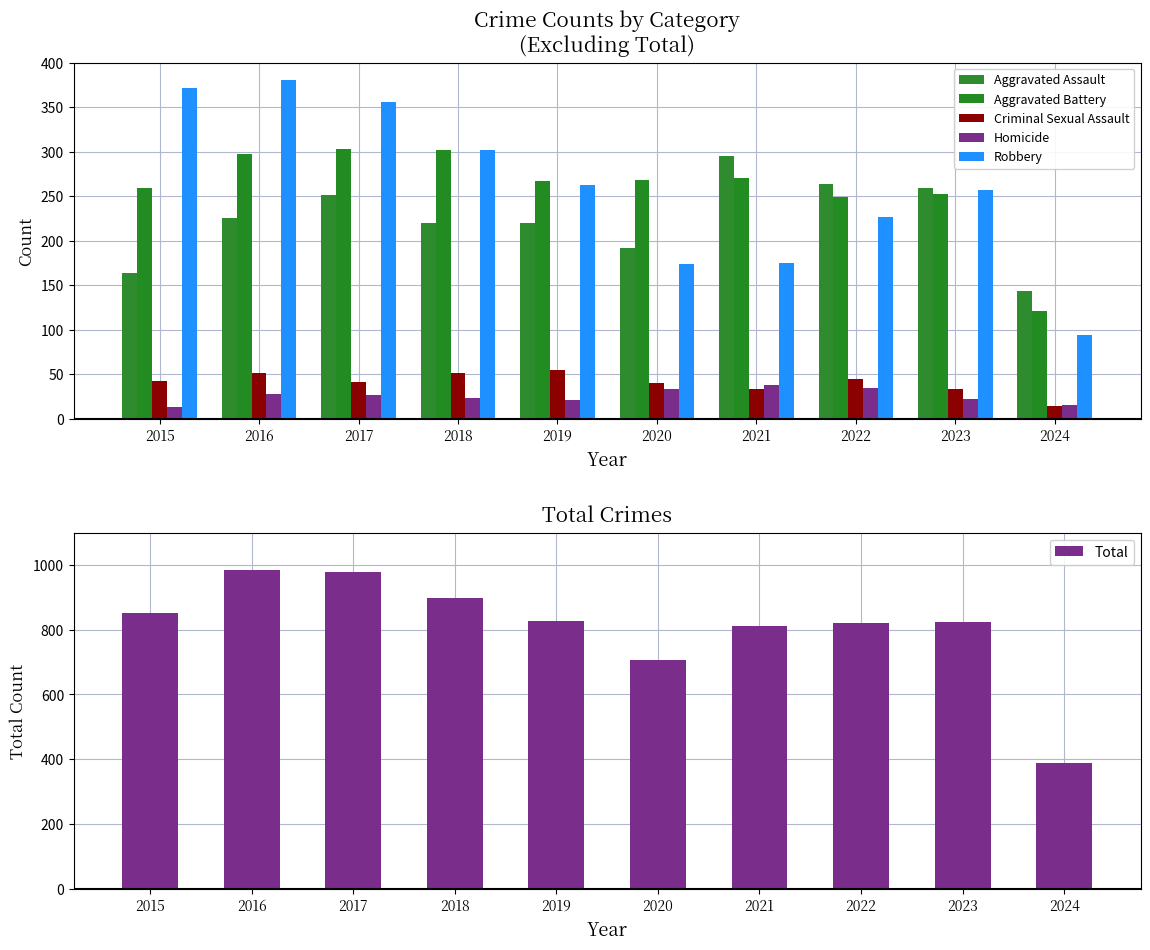

The value of Robbery at 2016 is 174. True or false?

False